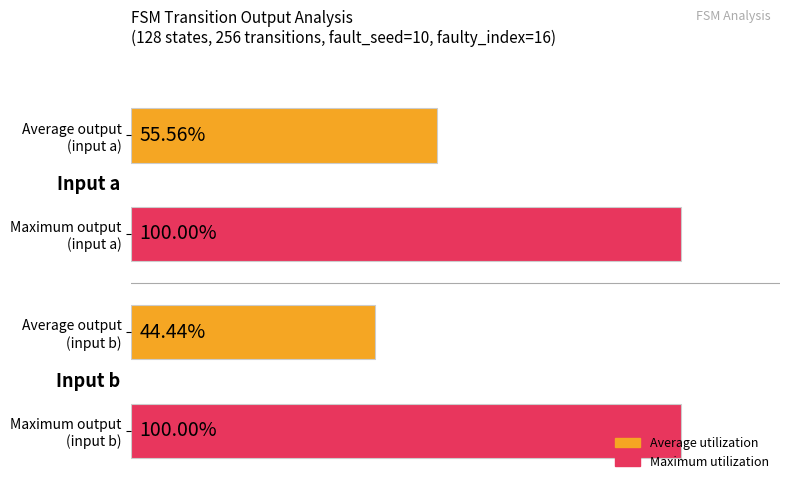

The output_symbol_1 series shows 0 at state 6. True or false?

False